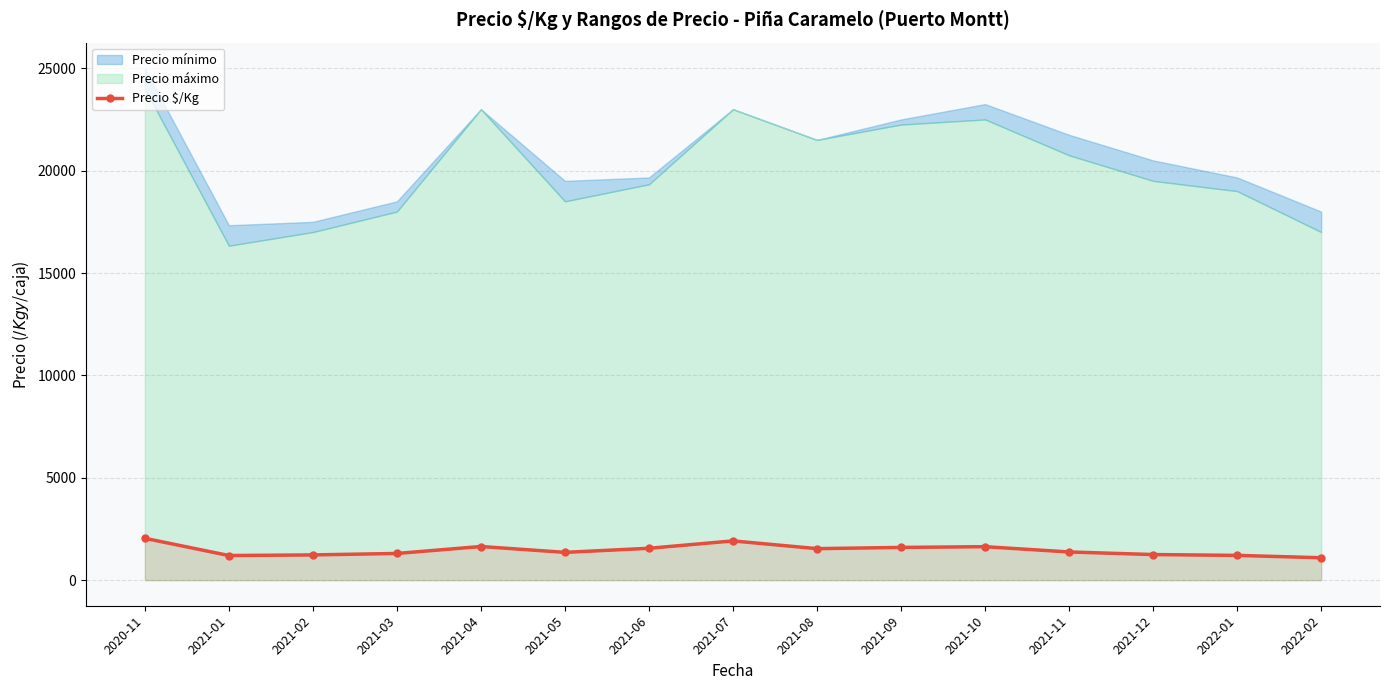

Reading left to right, what are all the values shown in this chart?

2043.5	1202.3	1232.0	1303.5	1643.0	1357.0	1555.7	1916.5	1538.5	1598.0	1634.2	1376.0	1250.0	1208.7	1094.0